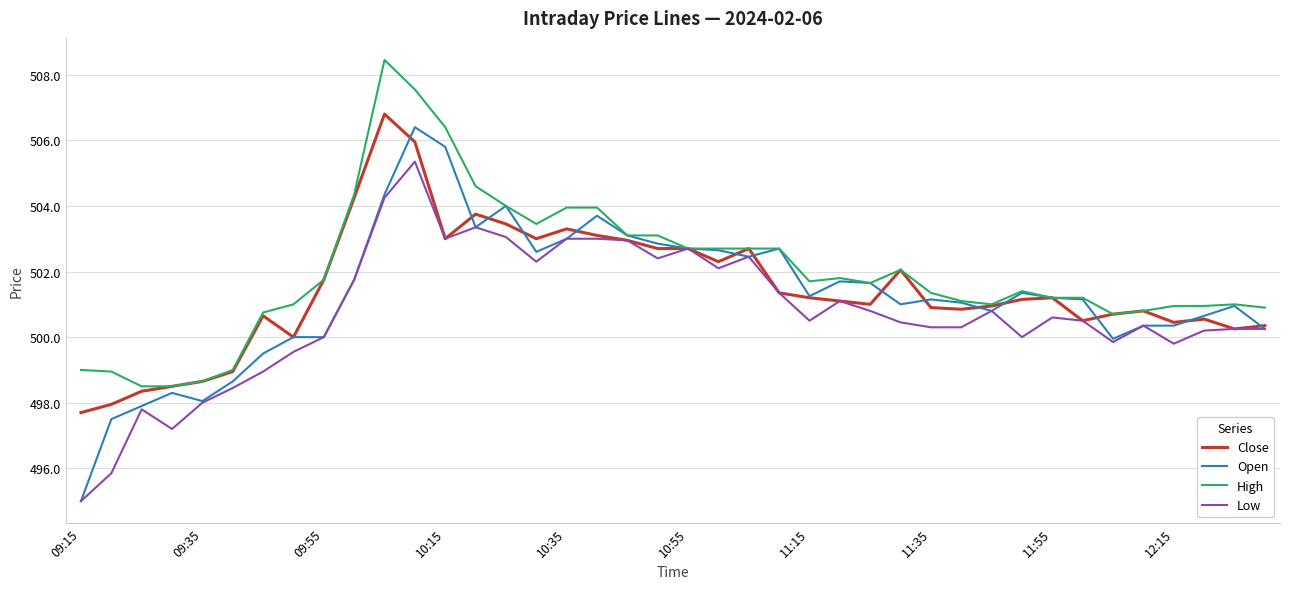

What is the minimum value shown in the chart?

495.0